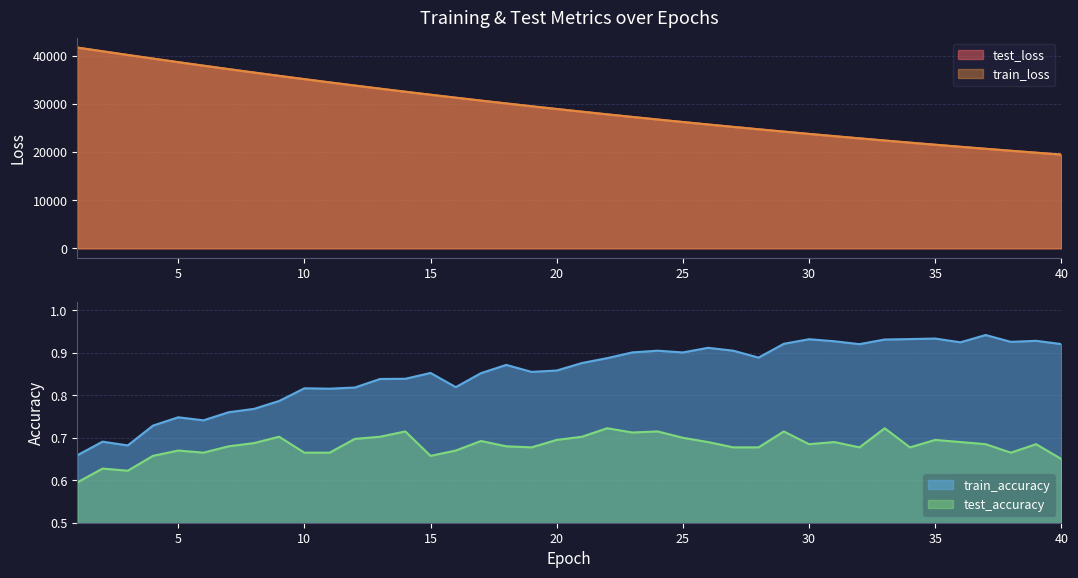

True or false: test_loss has a value of 9507.5 at 16.

False